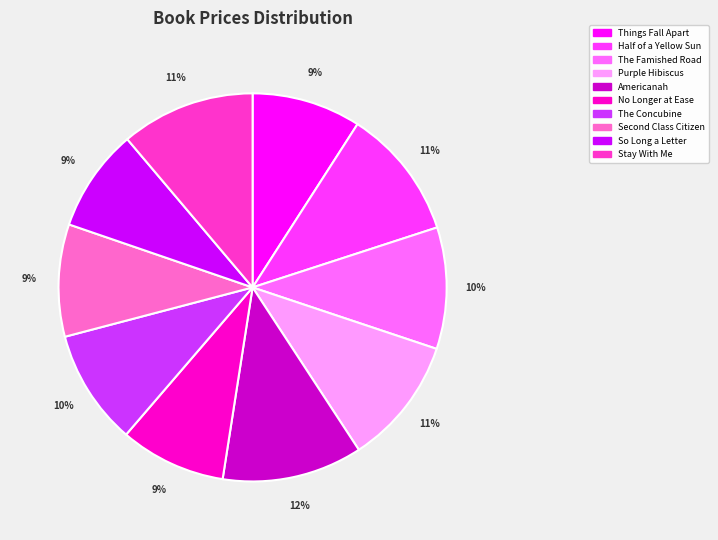

Is the sum of So Long a Letter and Purple Hibiscus greater than half?

No